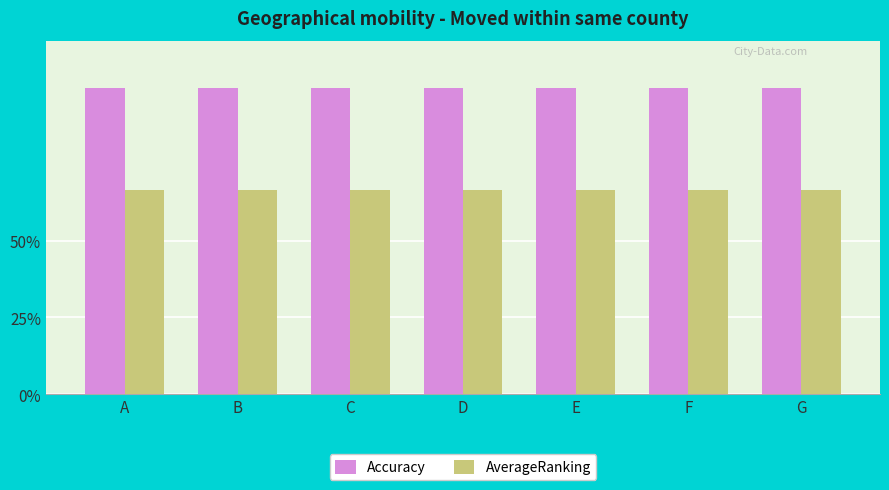

What are all the series names shown in the legend?

Accuracy, AverageRanking